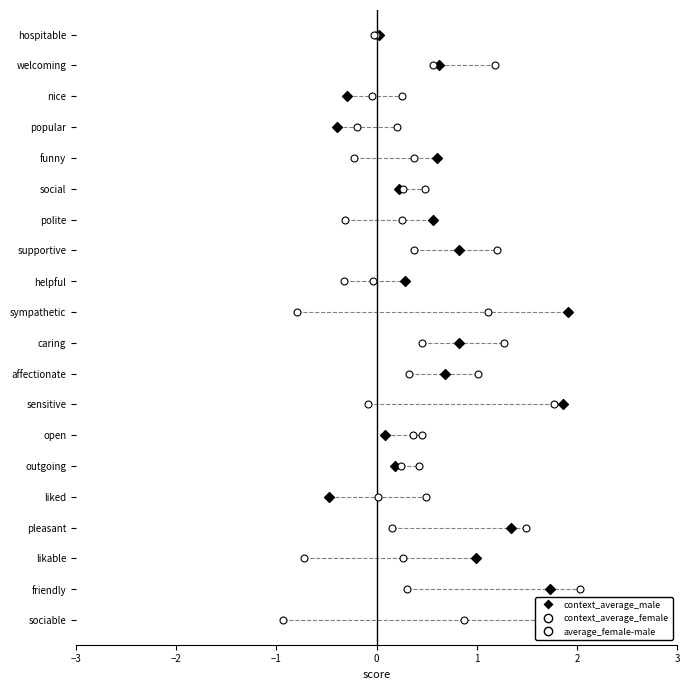

Which series has the largest total across all categories?

context_average_male